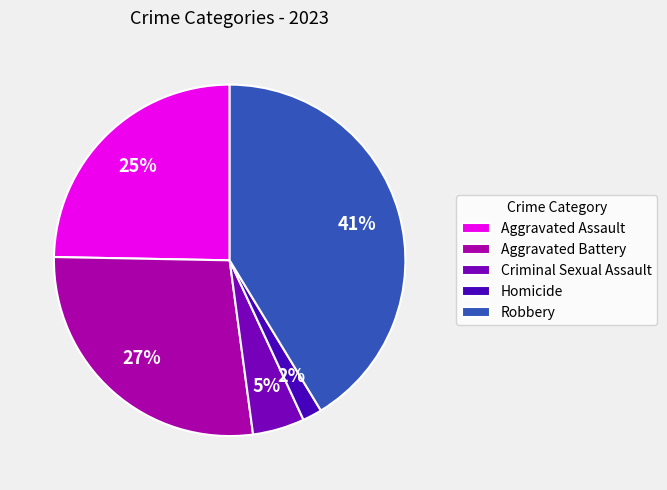

How many slices are in this pie chart?

5